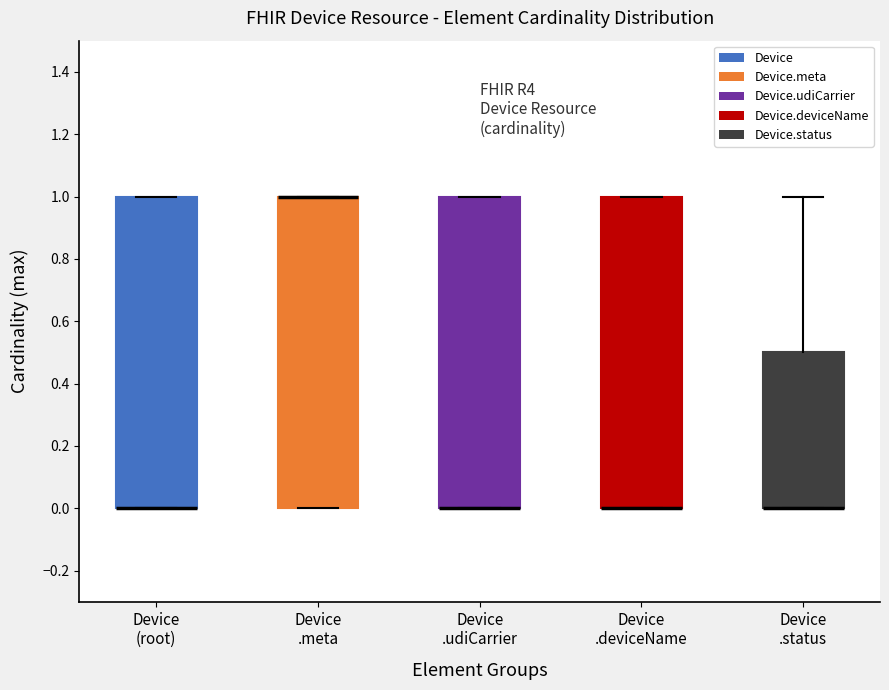

Where is the lower edge of the box for Device (root) on the y-axis? The values are not printed on the chart, so give them approximately, as read against the axis.

0.0